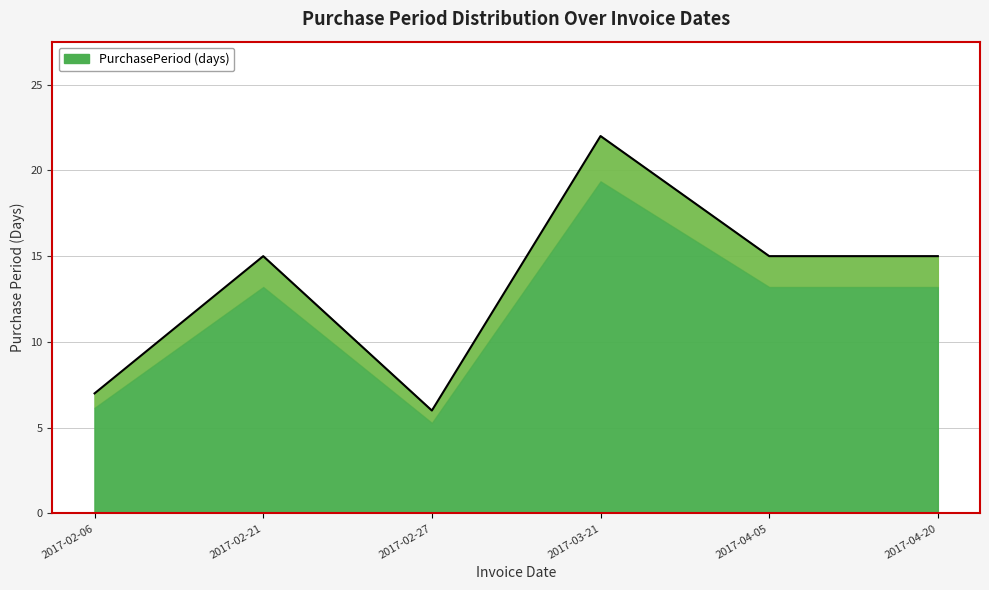

The chart shows a value of 4 at 2017-02-27. True or false?

False